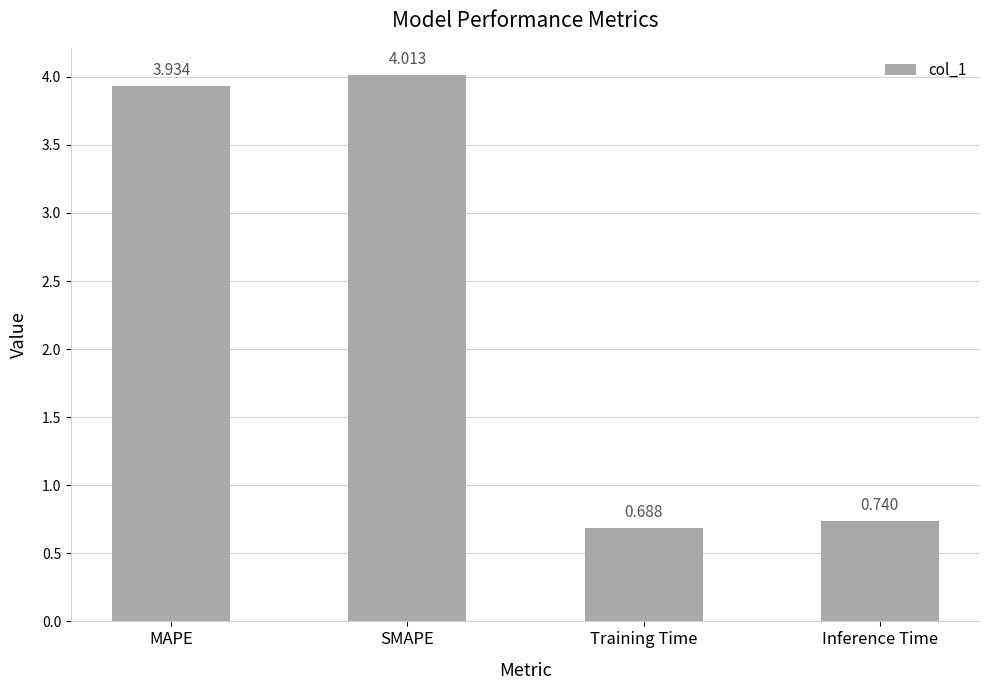

How many bars are there in total?

4